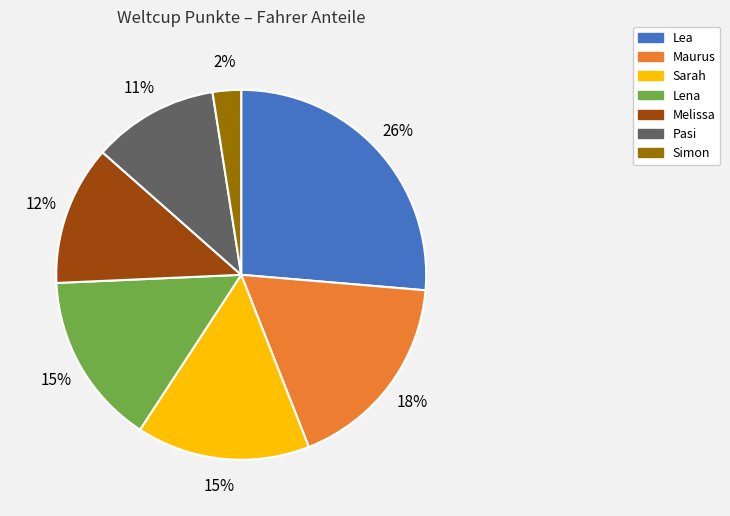

Between Simon and Sarah, which is larger?

Sarah